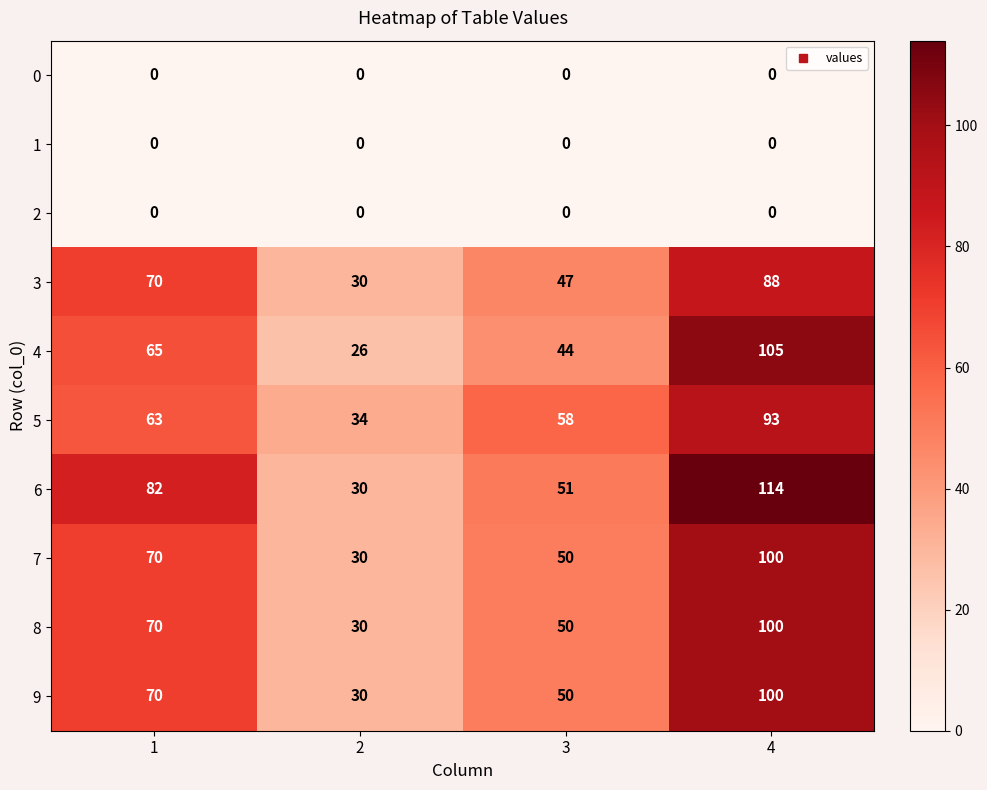

What is the approximate value of 6 at 1, to the nearest 5?

80